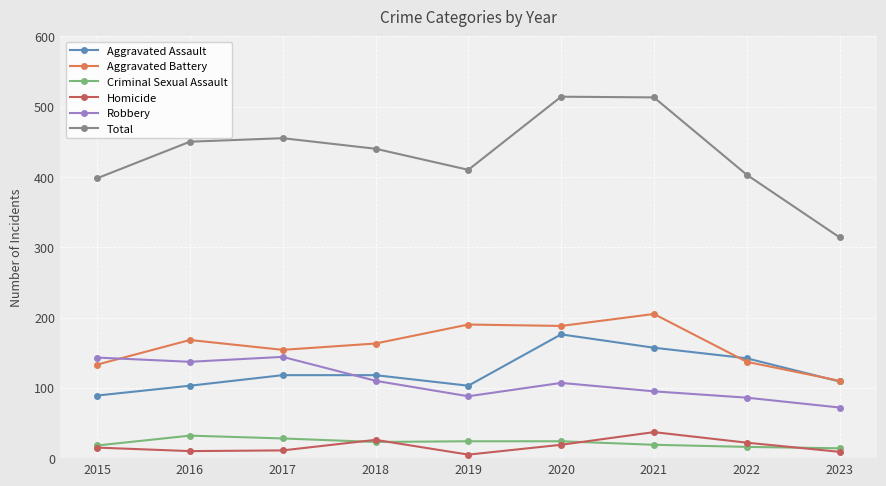

What is the smallest value displayed?

5